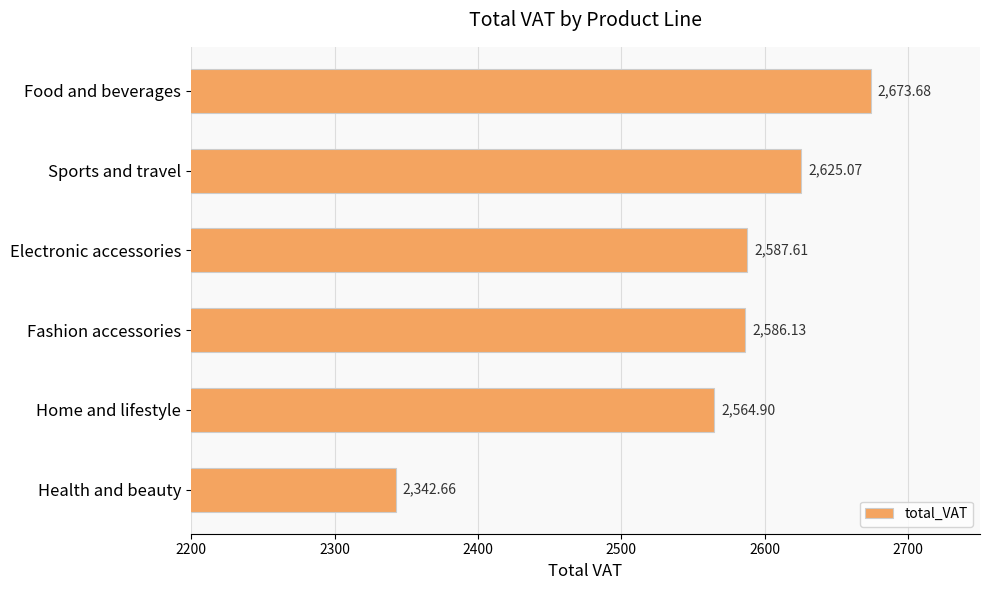

At which category does the chart reach its minimum across all series?

Health and beauty